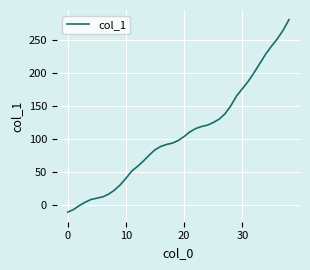

What is the difference between the maximum and minimum values?

290